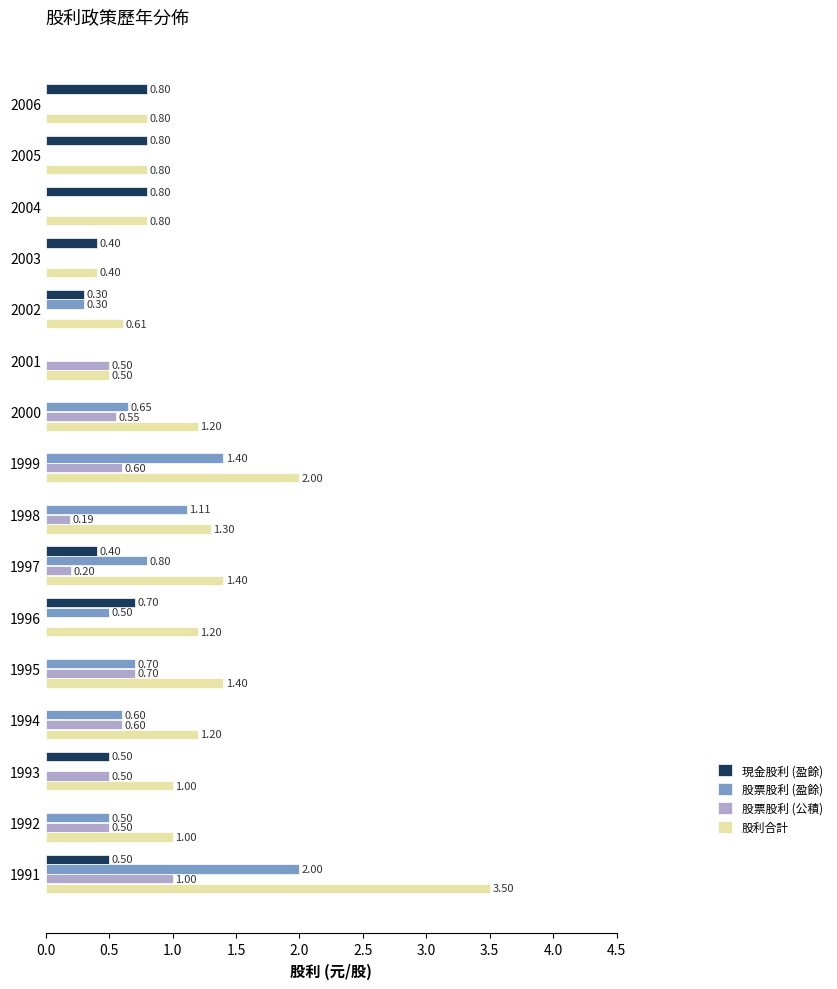

What is the sum of all 股票股利 (盈餘) values?

8.6